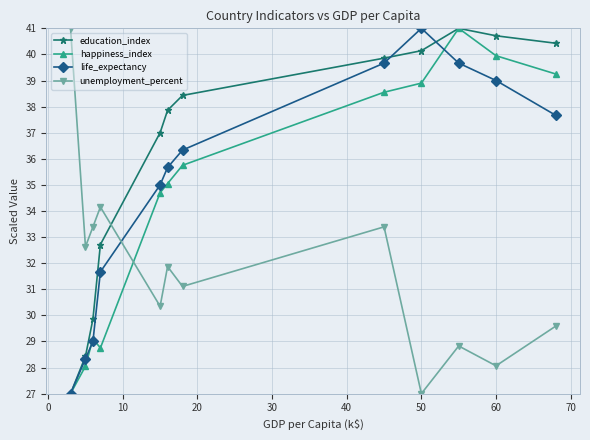

Which series has the largest total across all categories?

education_index